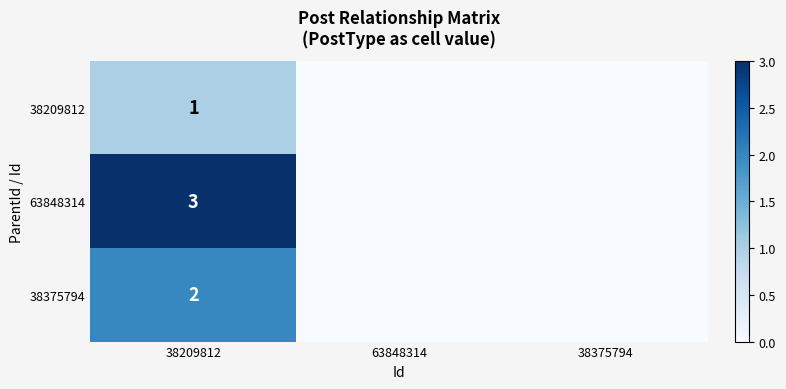

Is it true that 63848314 equals 3 at 38209812?

True